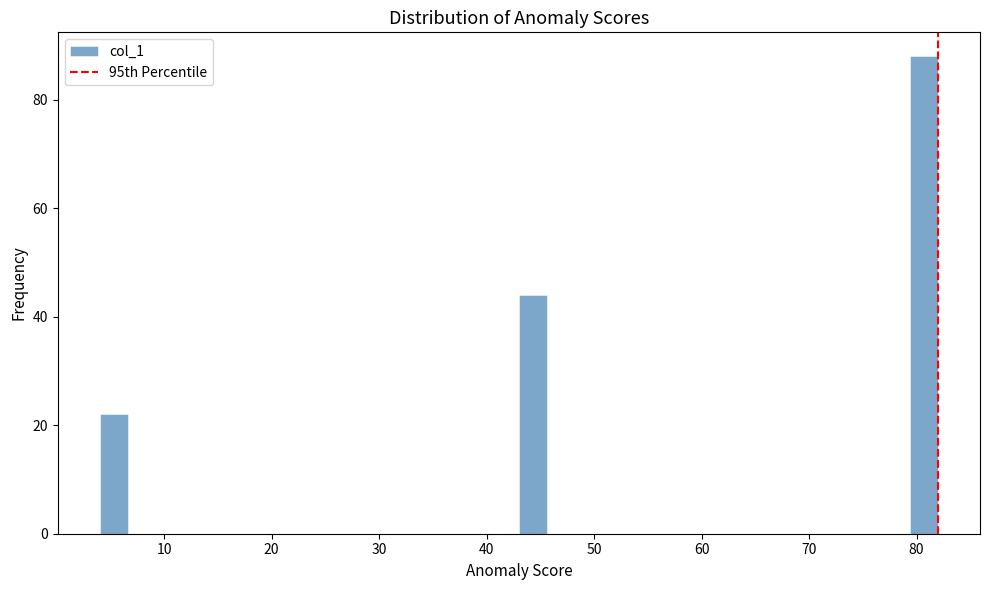

Read against the x-axis, roughly where is the centre of the tallest bar?

81